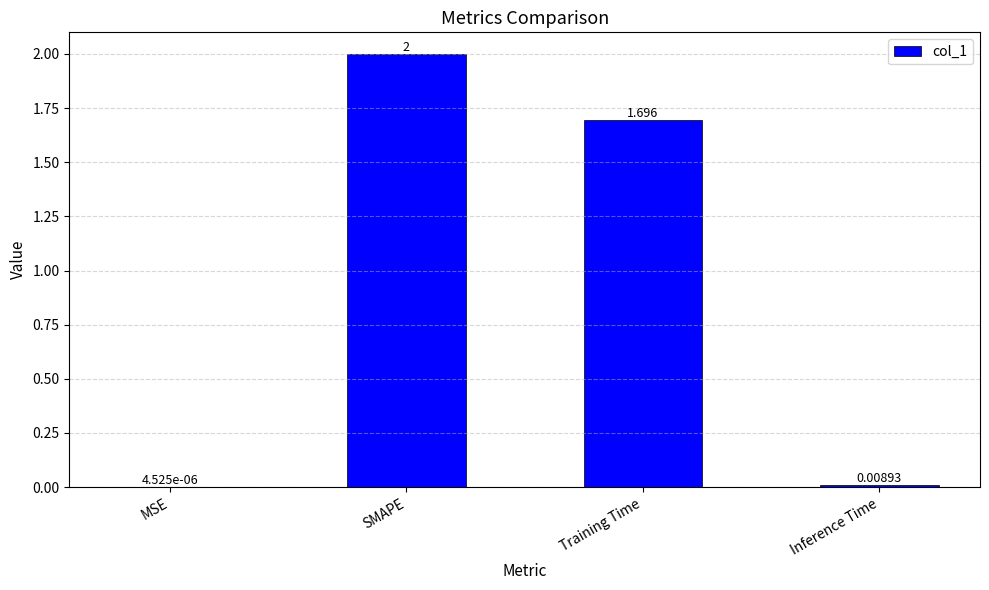

Between Inference Time and SMAPE, which is larger?

SMAPE